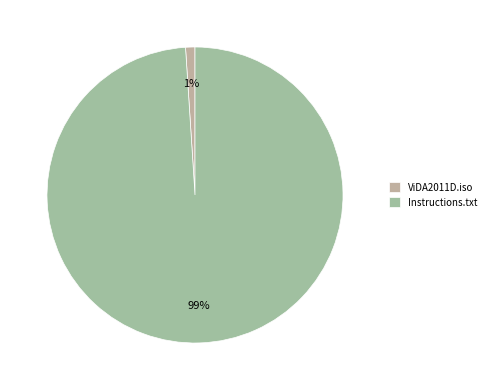

Is Instructions.txt the majority of the pie?

Yes